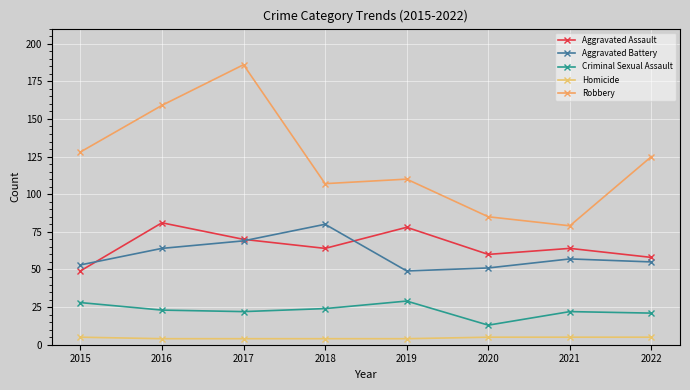

What is the value of the Aggravated Battery point at the 6th from the left?

51